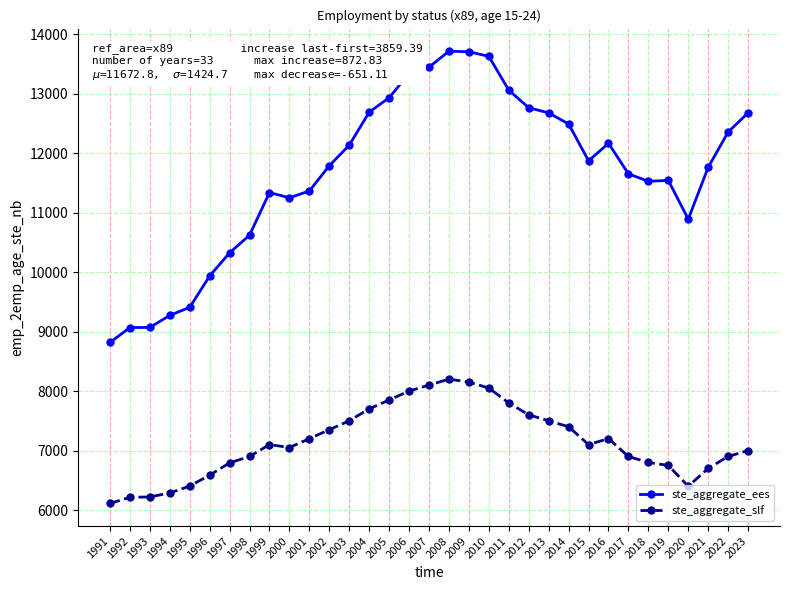

True or false: ste_aggregate_ees and ste_aggregate_slf cross at least once.

False